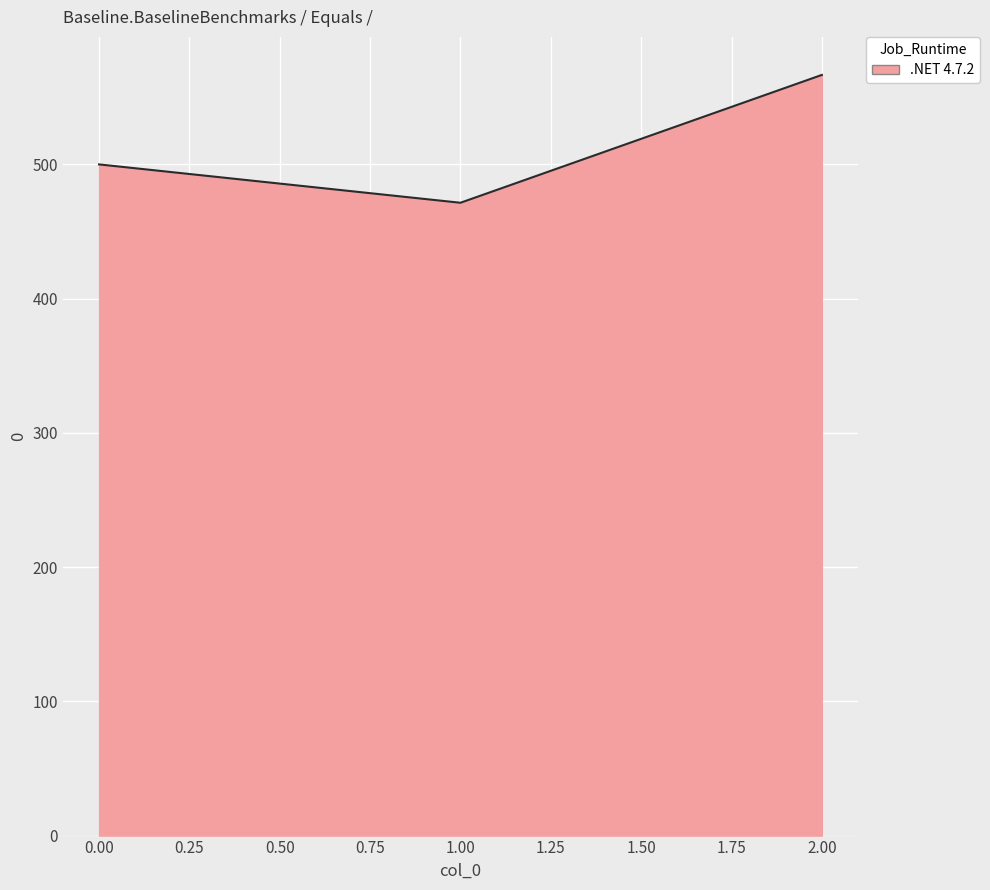

Is it true that the value at 2.00 is 566.7?

True